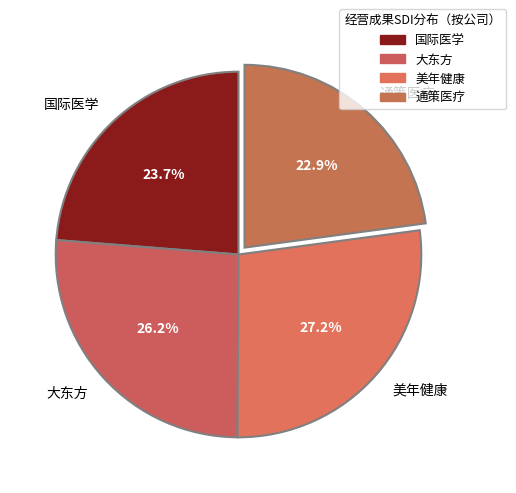

True or false: 国际医学 accounts for 10% of the total.

False